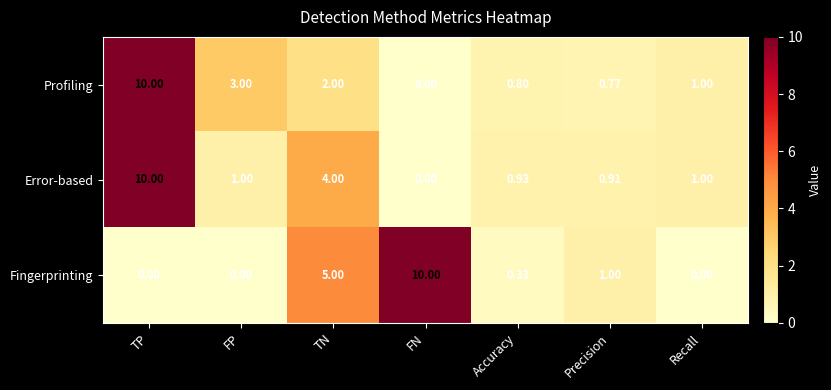

At which label does Error-based reach its minimum?

FN